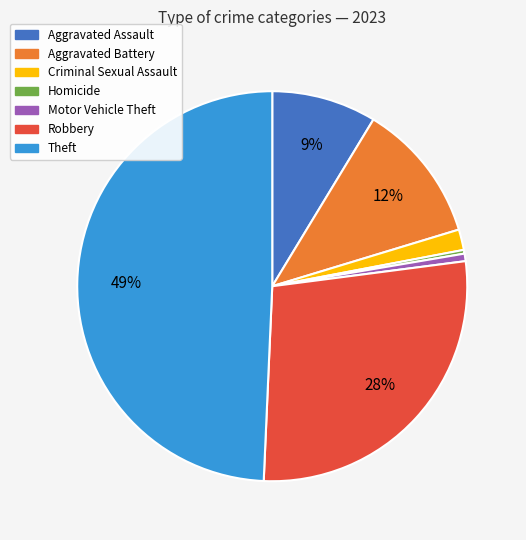

How many slices are in this pie chart?

7